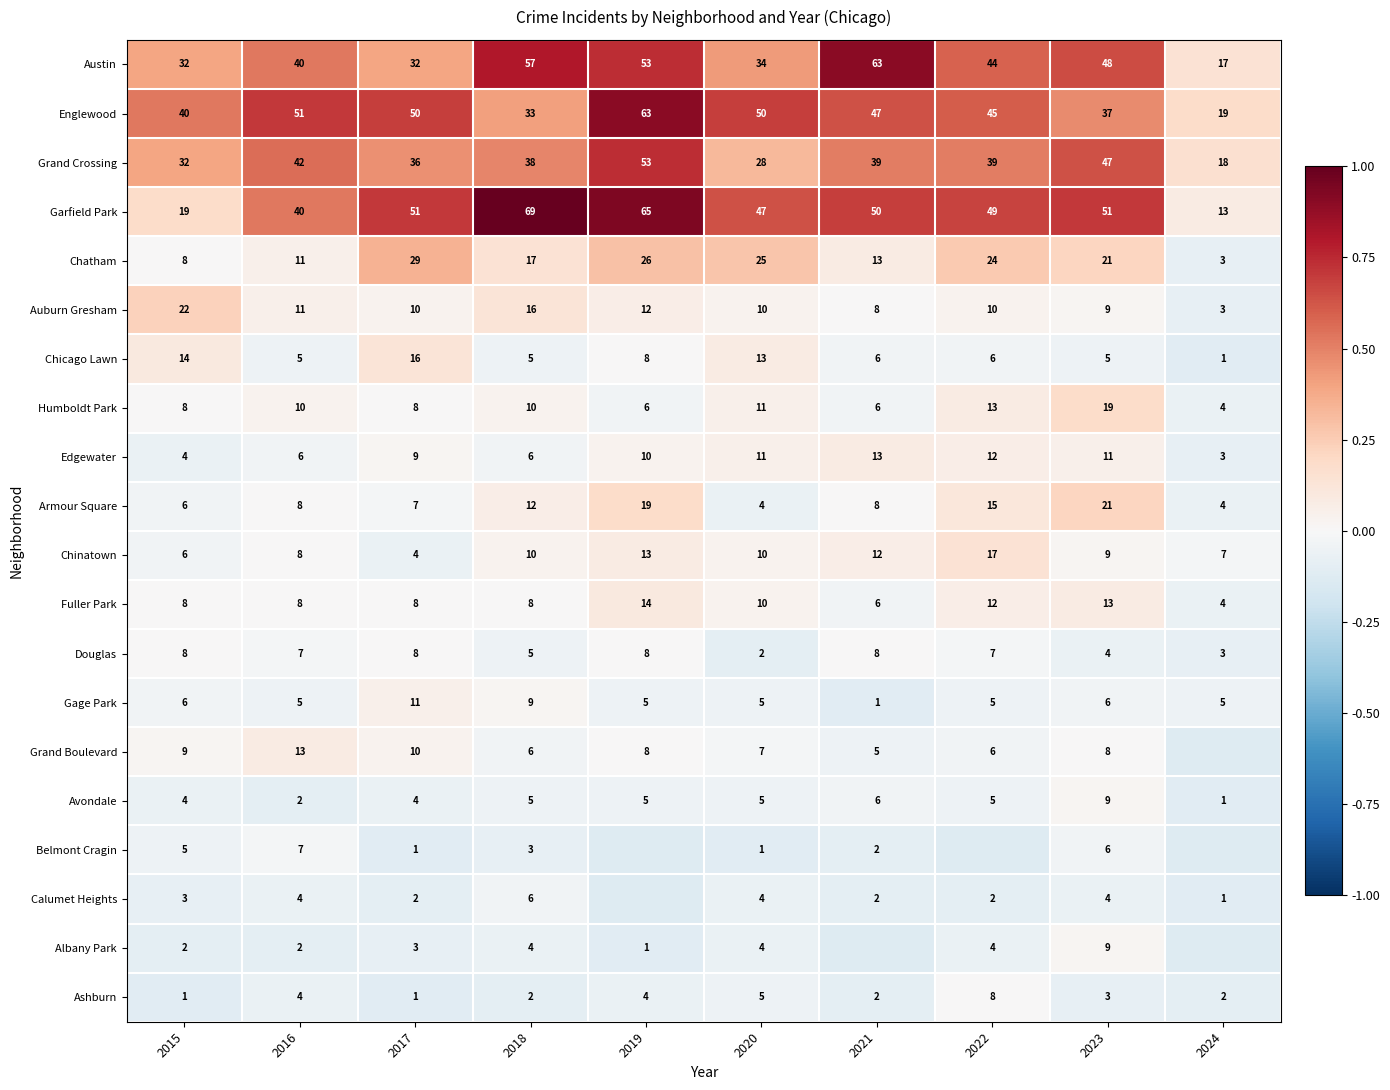

Which series changed the most between 2018 and 2020?

Austin